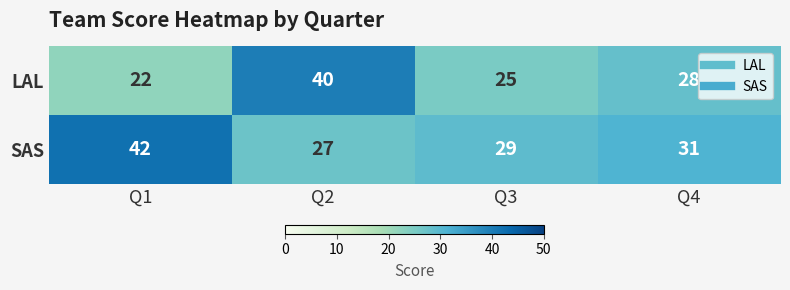

Is it true that SAS equals 12 at Q3?

False